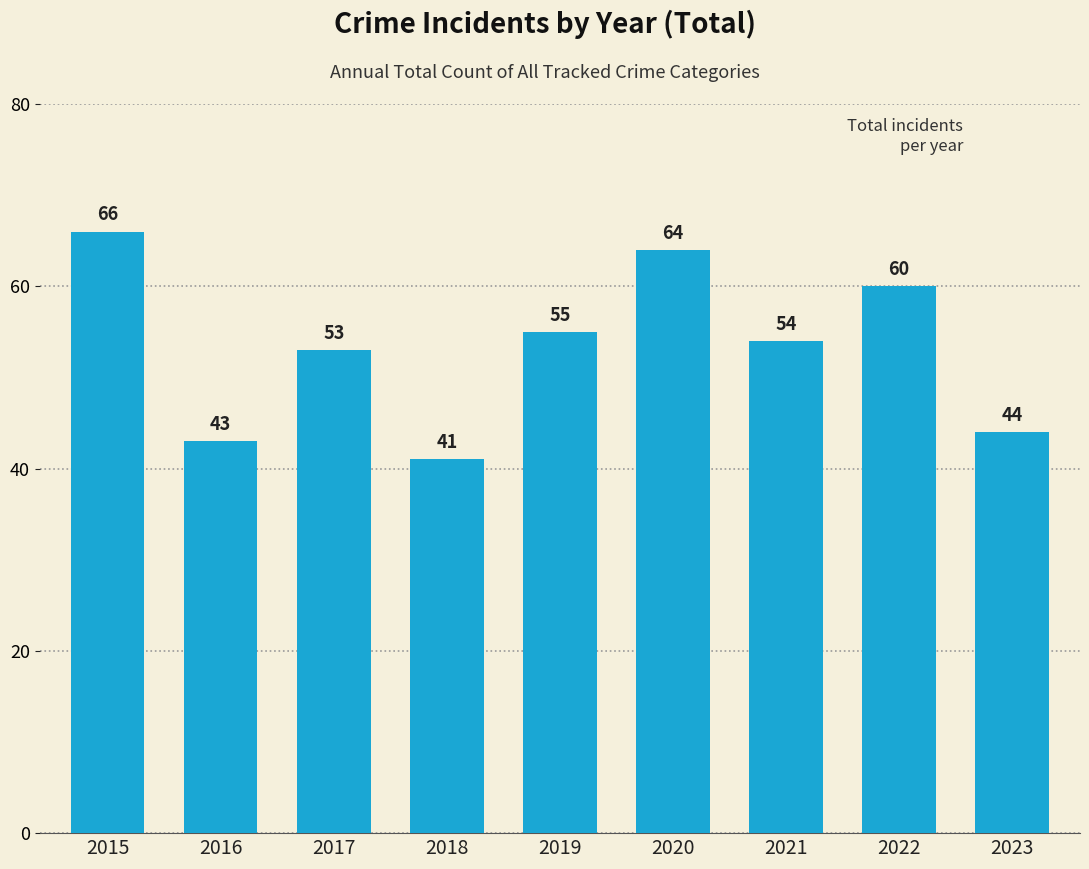

At which category does the chart reach its minimum across all series?

2018